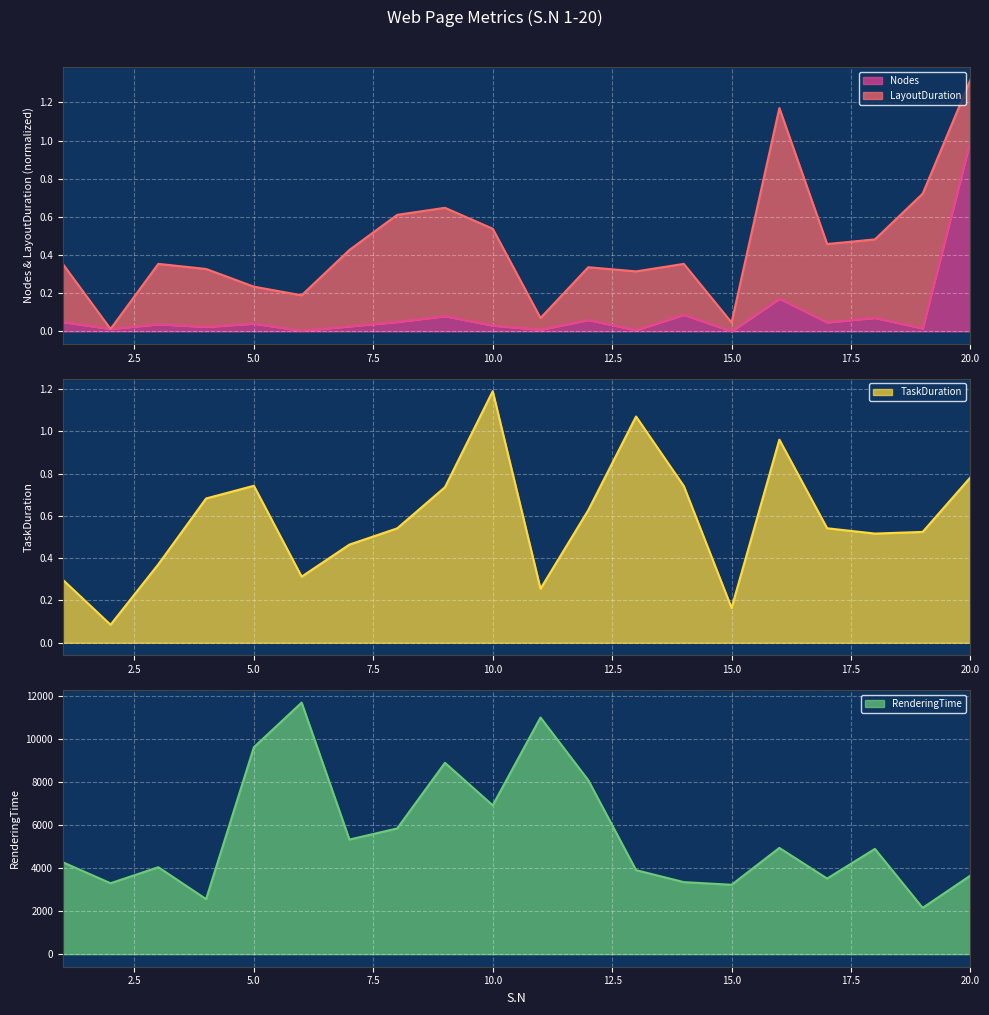

True or false: Nodes has more than 0 interior local peaks.

True